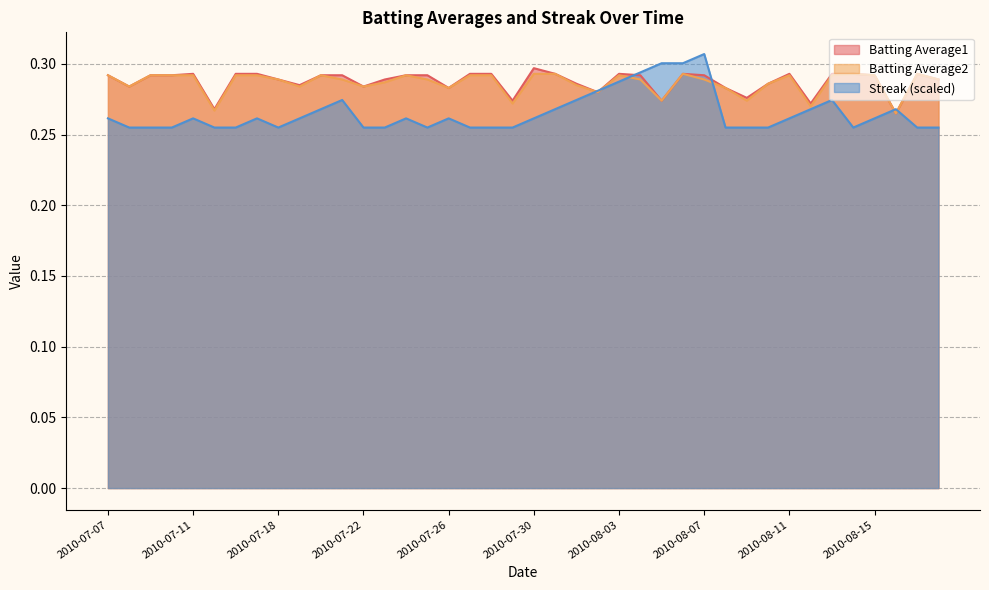

What are all the series names shown in the legend?

Batting Average1, Batting Average2, Streak (scaled)